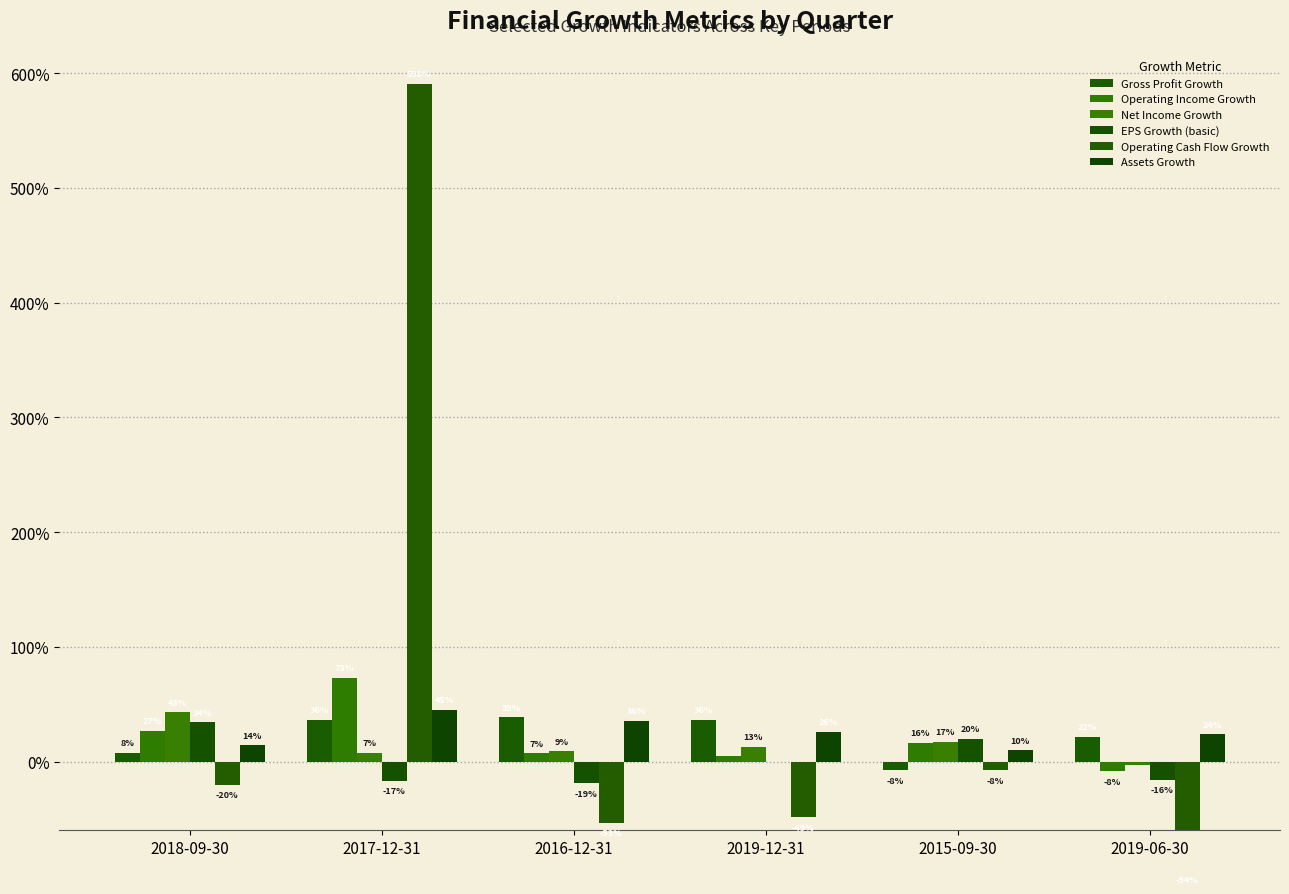

How many bars are there in total?

36